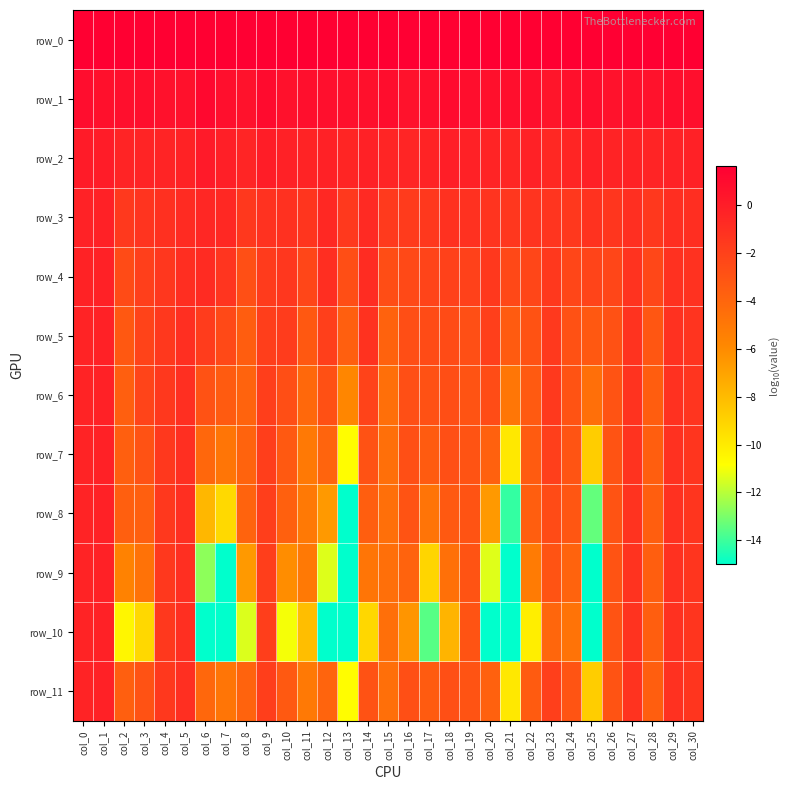

Which series has the widest spread of values?

row_8